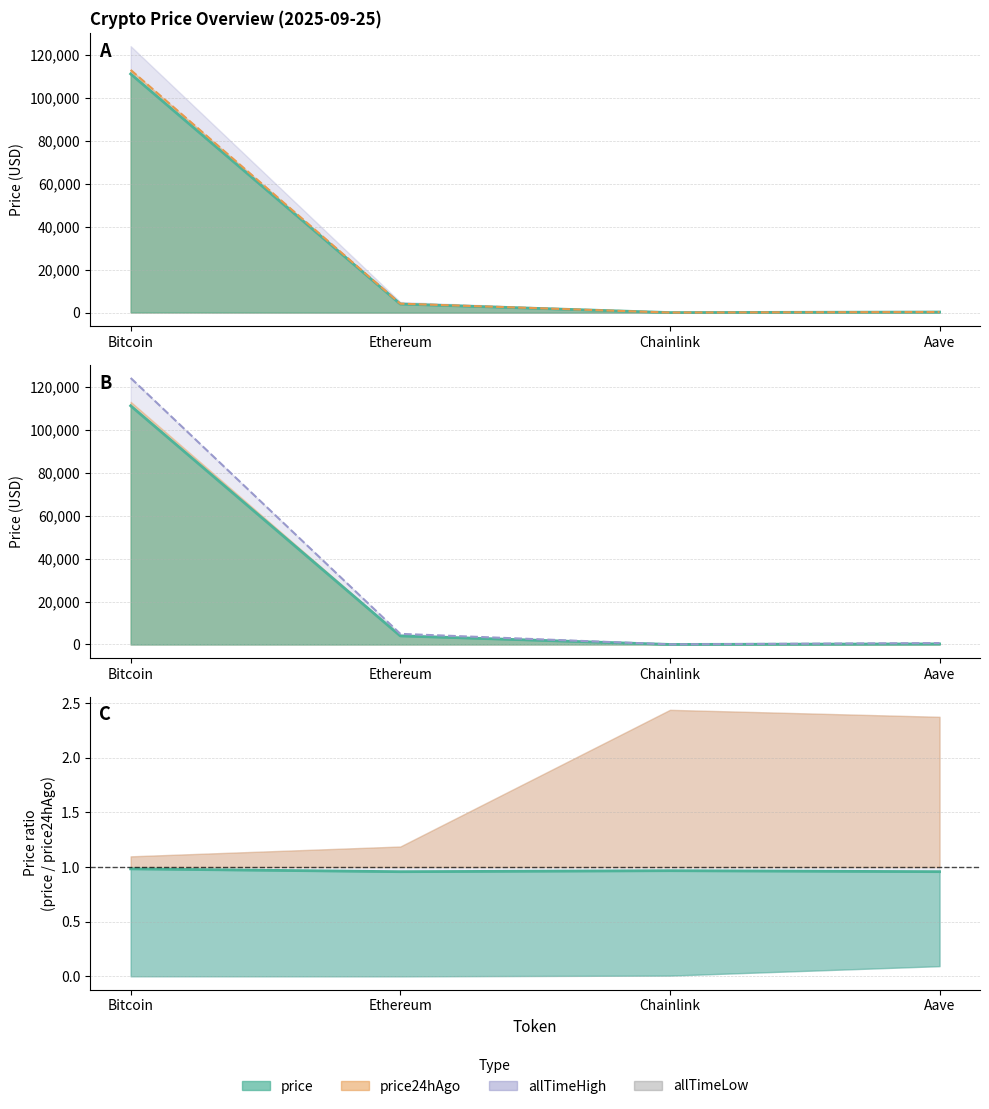

The allTimeHigh (line) series shows 52.7 at Chainlink. True or false?

True